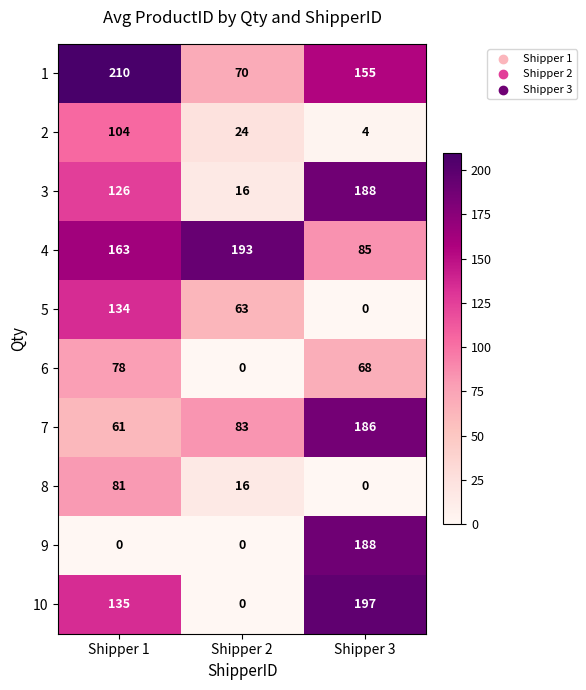

At which label does 9 reach its peak?

Shipper 3